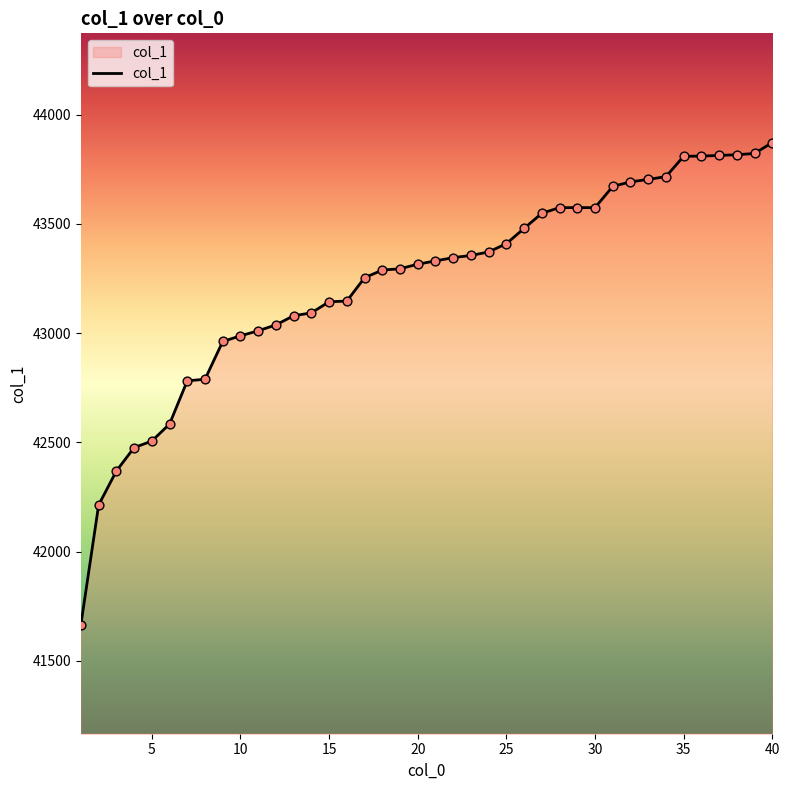

What is the smallest value displayed?

41666